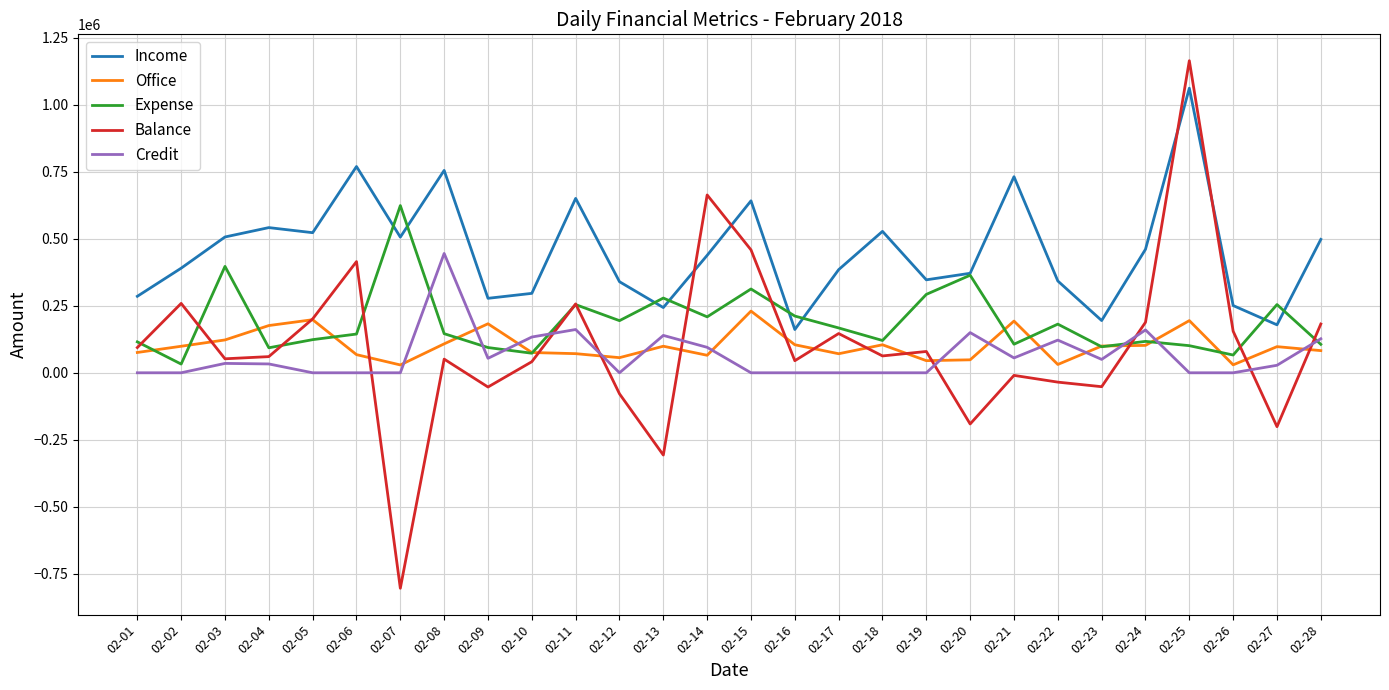

Is it true that Office equals 276720 at 02-04?

False